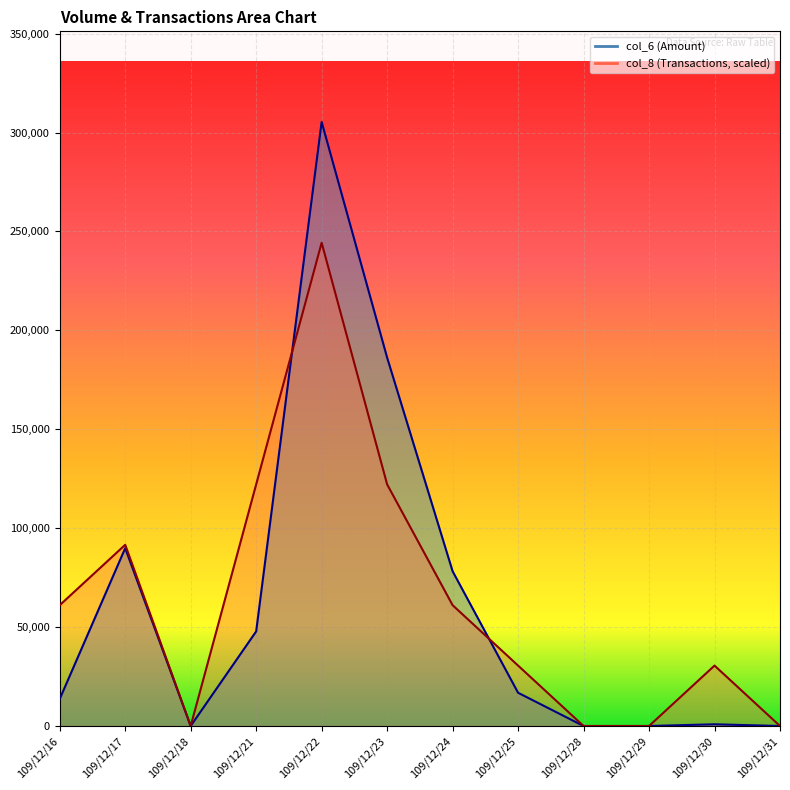

Reading left to right, transcribe all the data shown in this chart.

col_6: 109/12/16=13650	109/12/17=89870	109/12/18=0	109/12/21=47810	109/12/22=305340	109/12/23=186220	109/12/24=78220	109/12/25=16800	109/12/28=0	109/12/29=0	109/12/30=860	109/12/31=0
col_8: 109/12/16=61068	109/12/17=91602	109/12/18=0	109/12/21=122136	109/12/22=244272	109/12/23=122136	109/12/24=61068	109/12/25=30534	109/12/28=0	109/12/29=0	109/12/30=30534	109/12/31=0